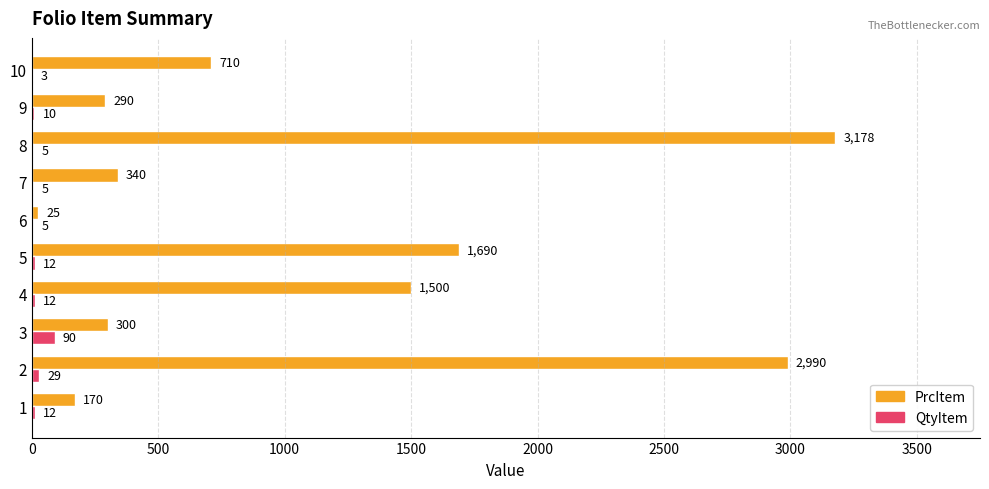

What is the maximum value for PrcItem?

3178